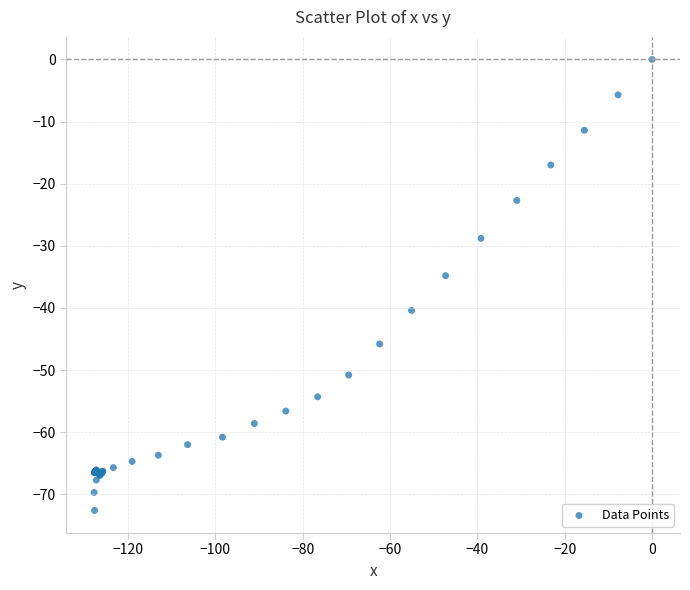

What Y value in the scatter plot is closest to -36?

-34.8